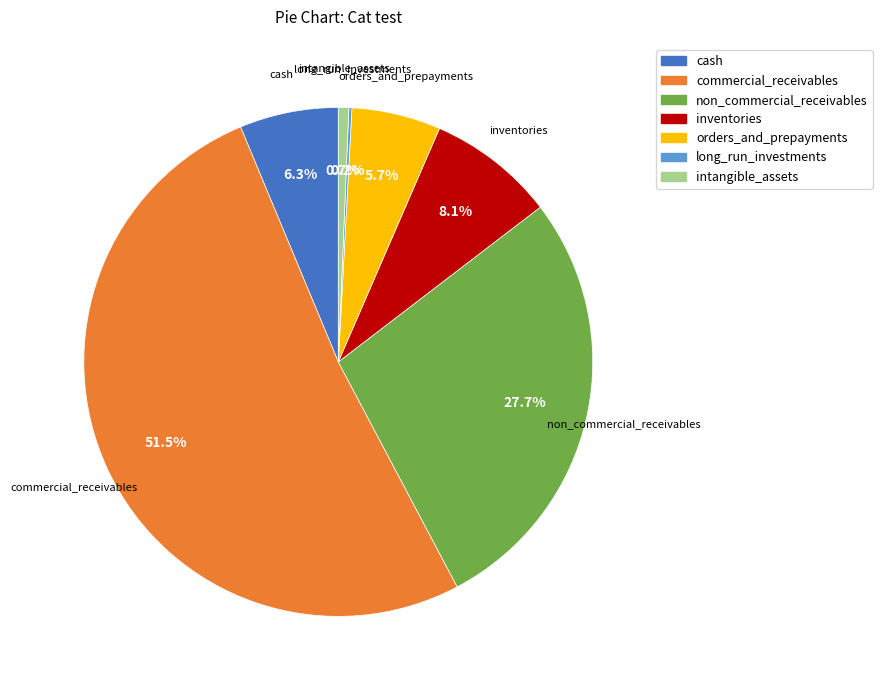

Does any single category account for the majority?

Yes